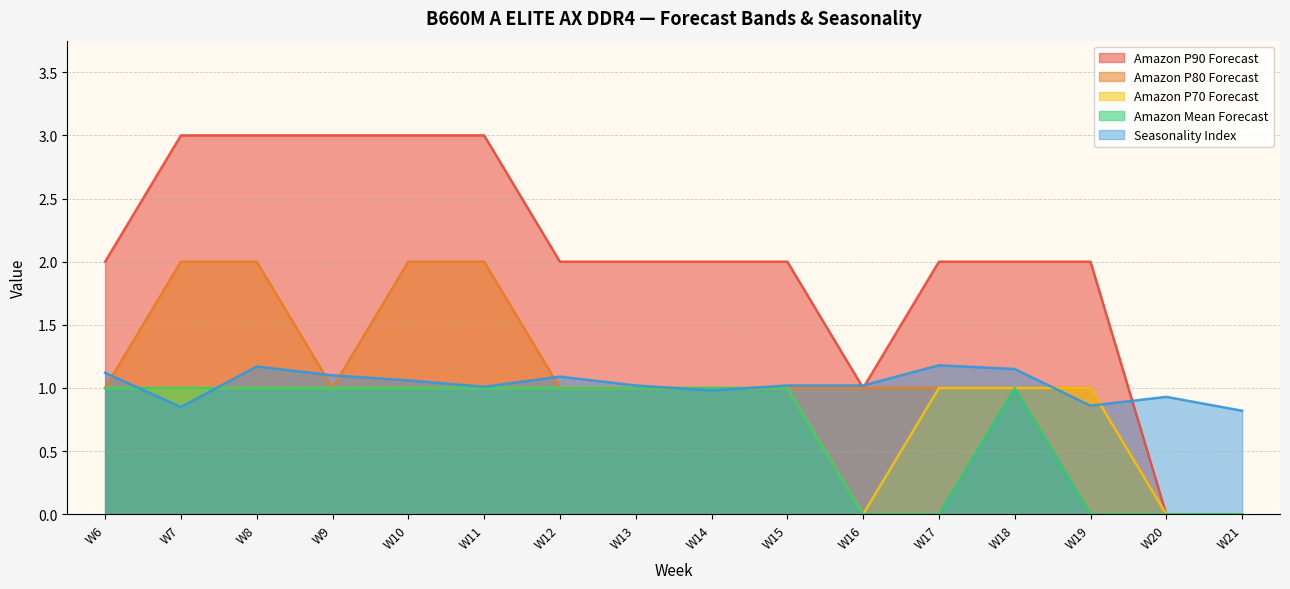

Reading right to left, list all the values displayed in this chart.

Amazon P90 Forecast: 0.0	0.0	2.0	2.0	2.0	1.0	2.0	2.0	2.0	2.0	3.0	3.0	3.0	3.0	3.0	2.0
Amazon P80 Forecast: 0.0	0.0	1.0	1.0	1.0	1.0	1.0	1.0	1.0	1.0	2.0	2.0	1.0	2.0	2.0	1.0
Amazon P70 Forecast: 0.0	0.0	1.0	1.0	1.0	0.0	1.0	1.0	1.0	1.0	1.0	1.0	1.0	1.0	1.0	1.0
Amazon Mean Forecast: 0.0	0.0	0.0	1.0	0.0	0.0	1.0	1.0	1.0	1.0	1.0	1.0	1.0	1.0	1.0	1.0
Seasonality Index: 0.8	0.9	0.9	1.1	1.2	1.0	1.0	1.0	1.0	1.1	1.0	1.1	1.1	1.2	0.8	1.1